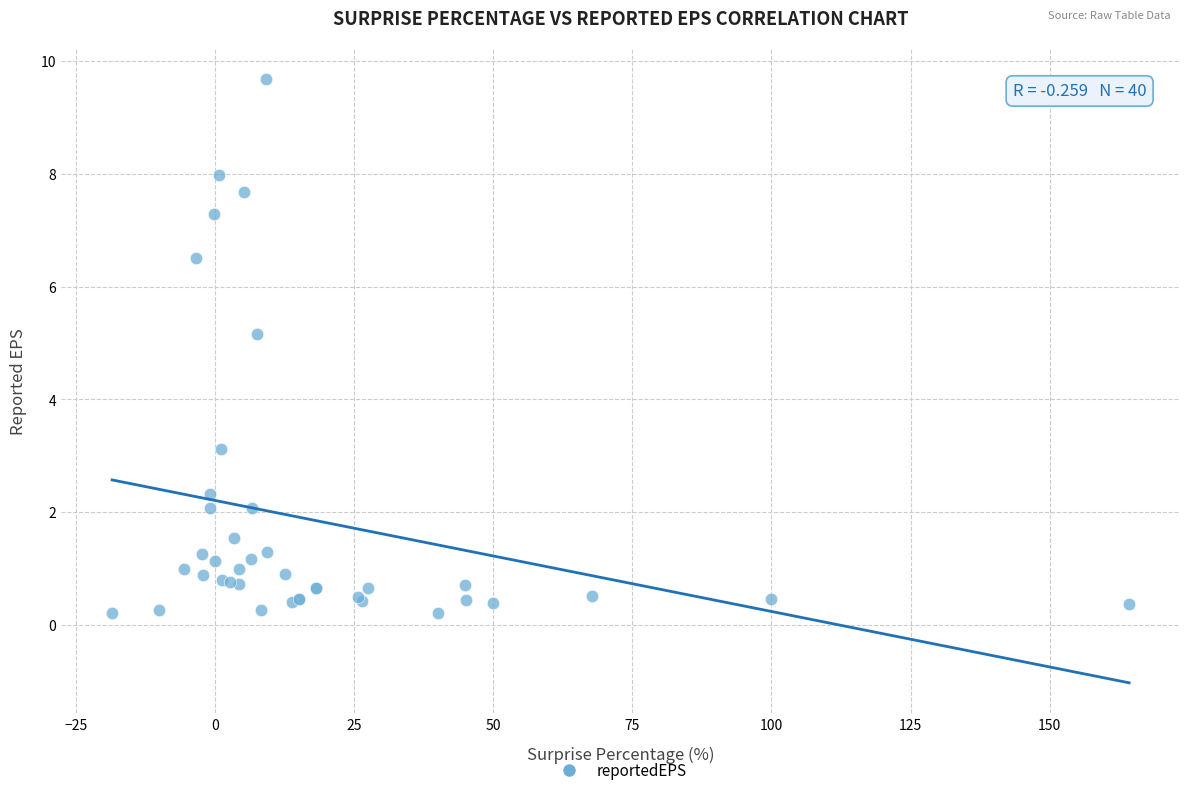

What Y value in the scatter plot is closest to 4?

3.1